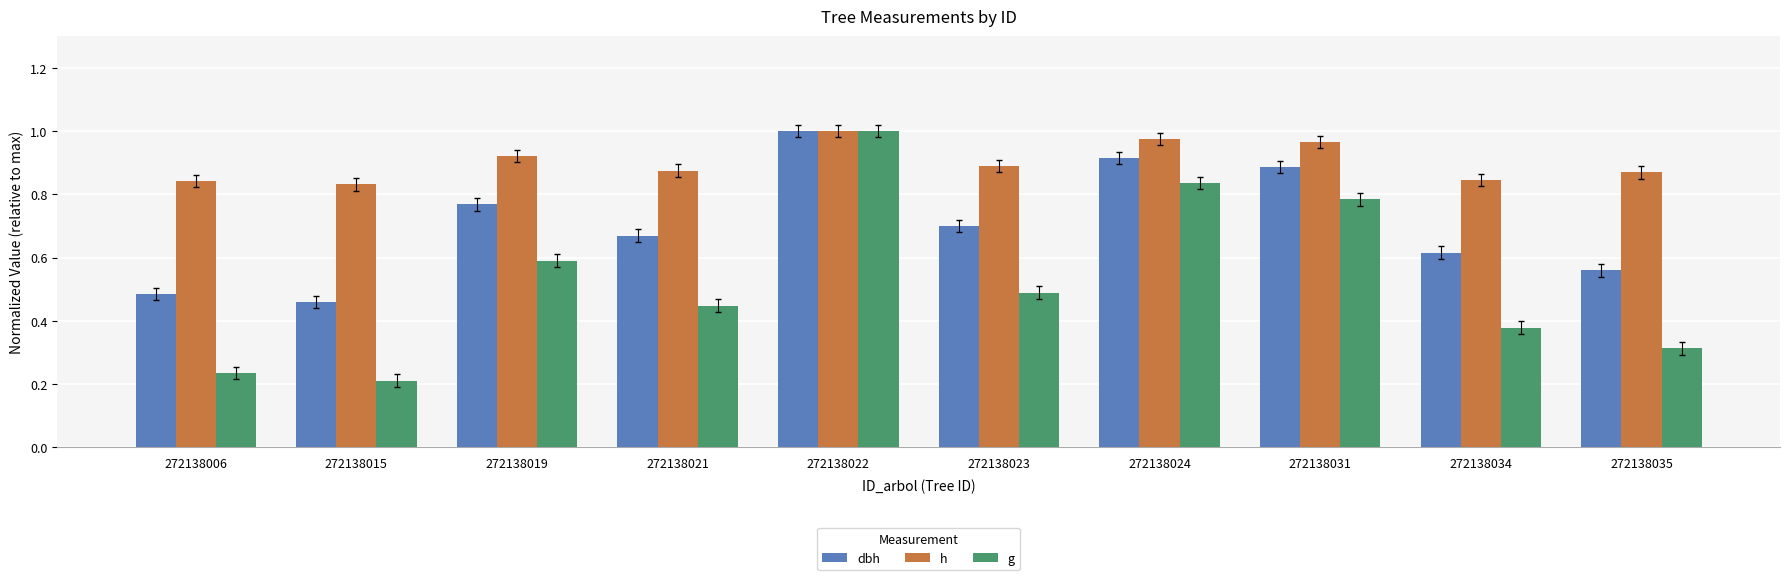

Between 272138021 and 272138035, which series saw the biggest shift?

g